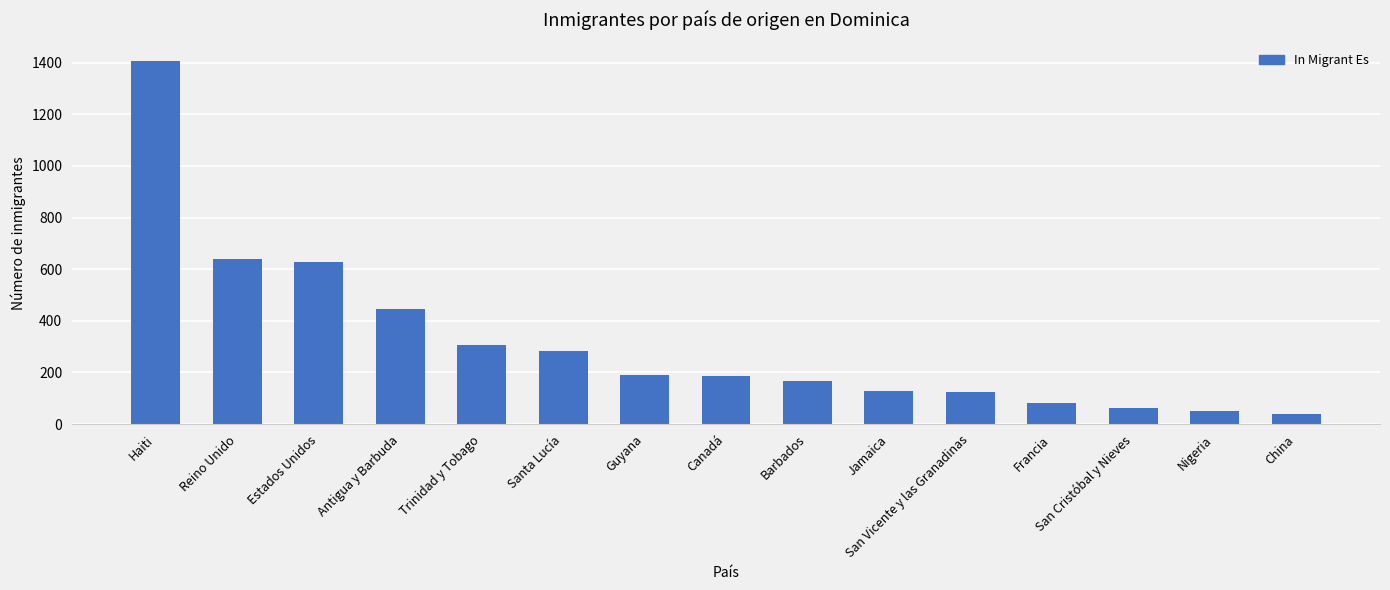

What is the label of the 3rd bar from the right?

San Cristóbal y Nieves